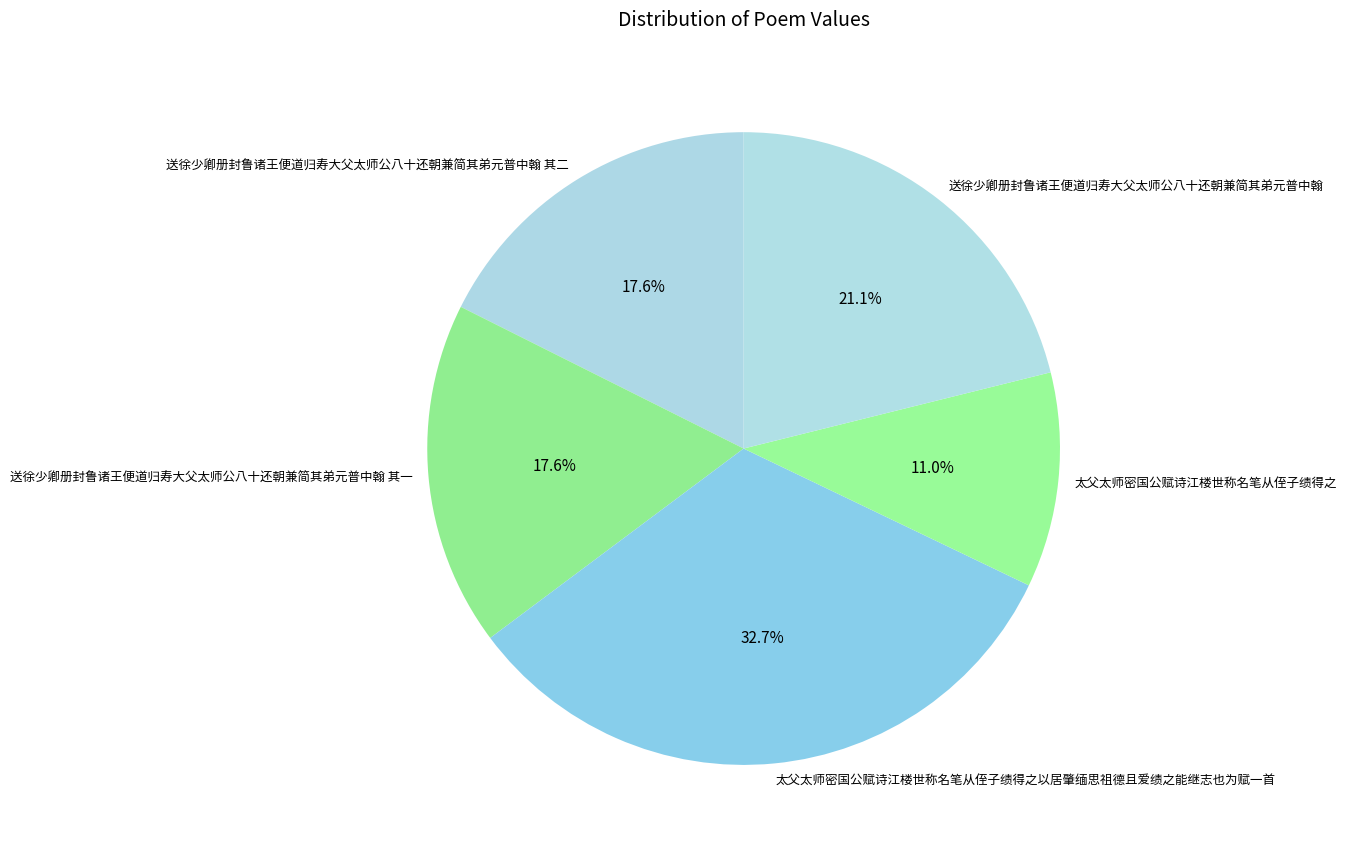

How many slices are in this pie chart?

5